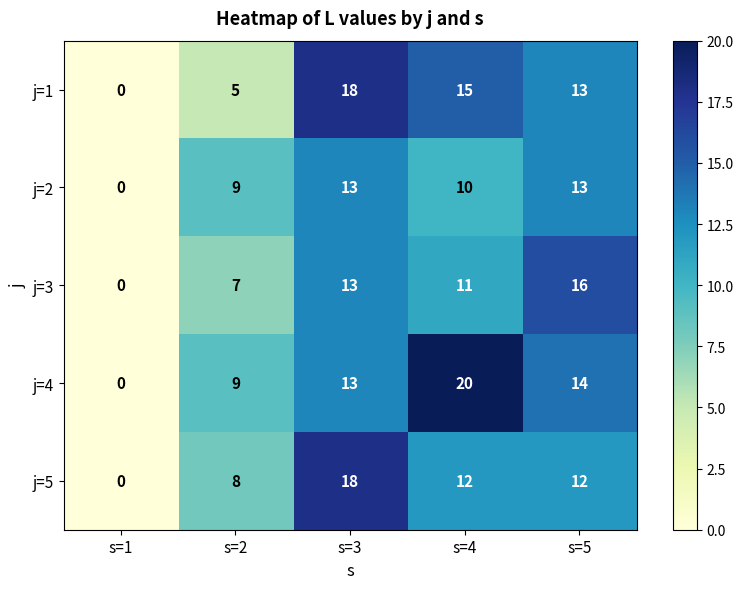

What is the average value of the j=4 series?

11